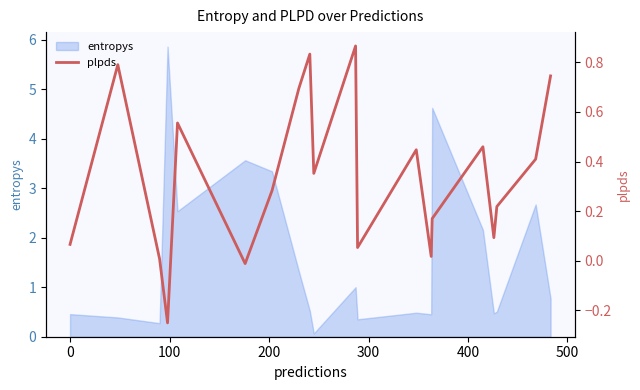

What is the highest value of the entropys series?

5.9